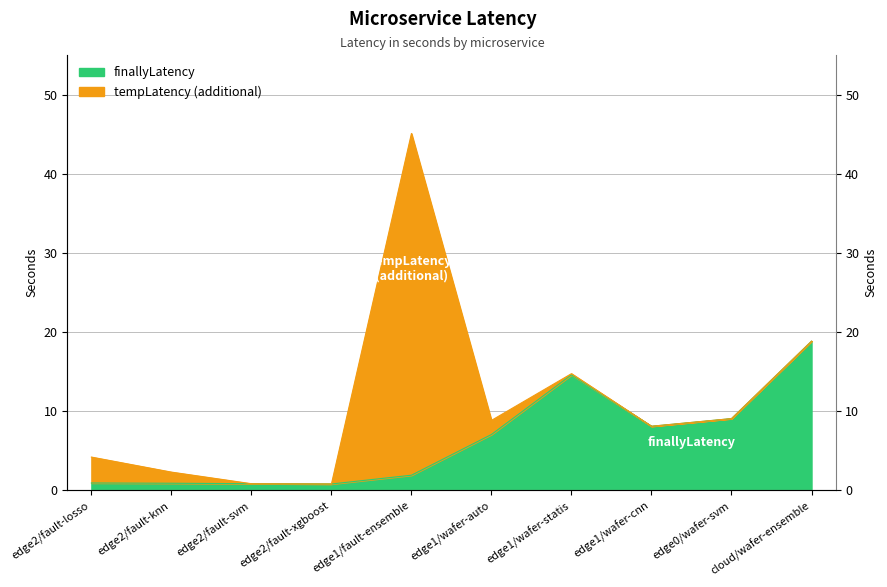

Is it true that tempLatency equals 13.6 at edge0/wafer-svm?

False